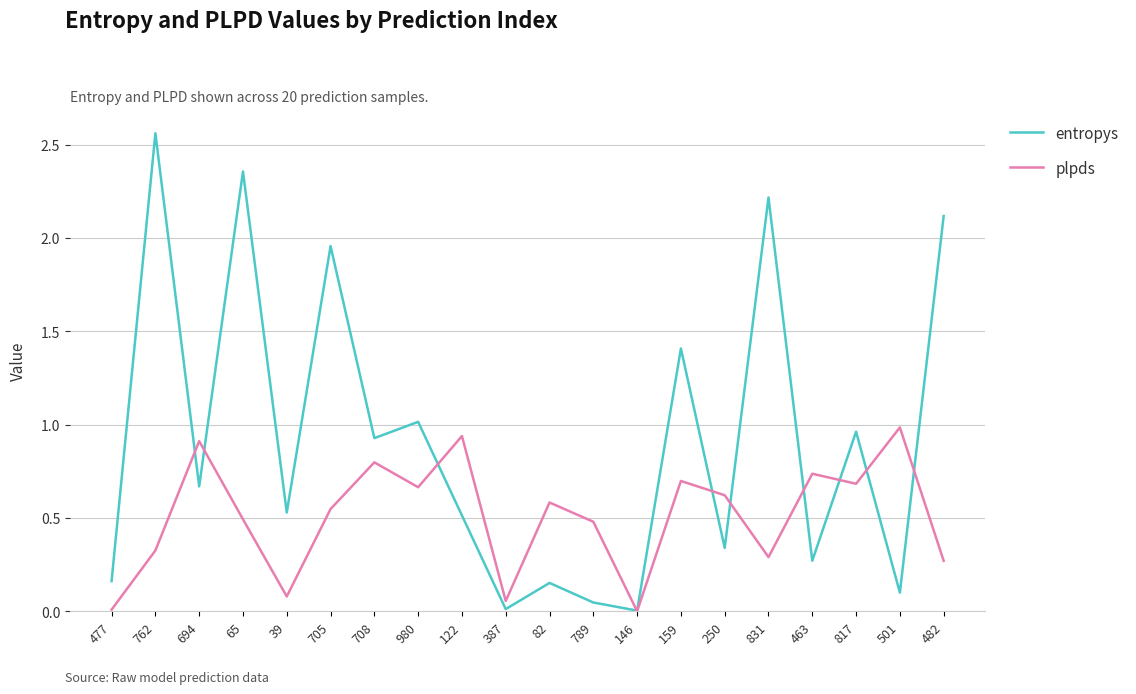

What is the spread (max minus min) of values at 705?

1.4